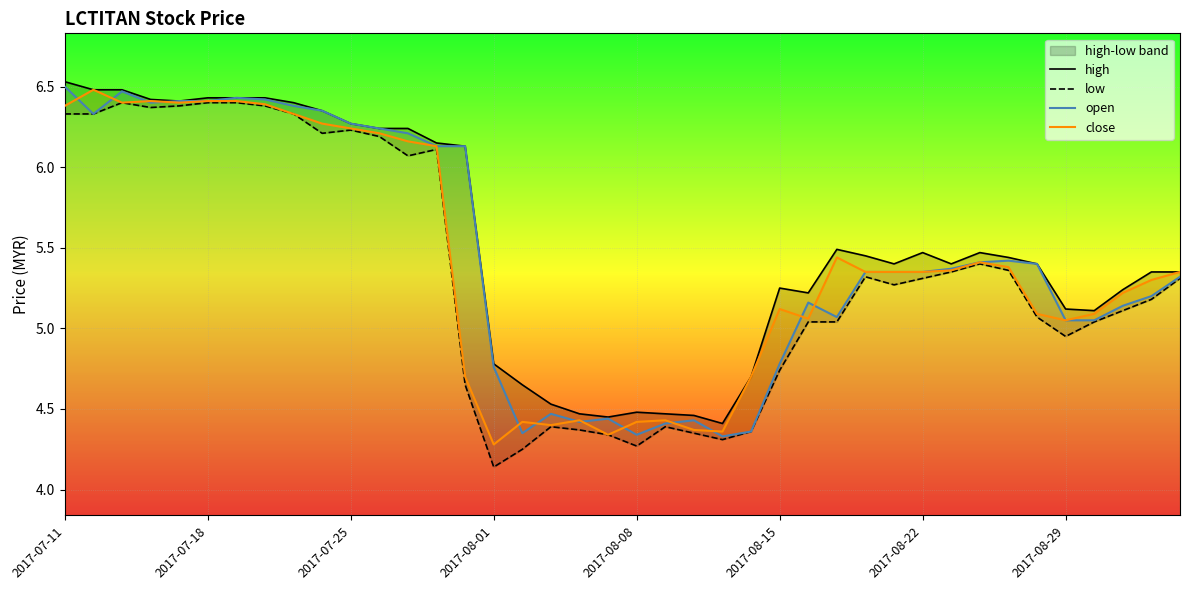

Is this an area chart (filled region under the line)?

No